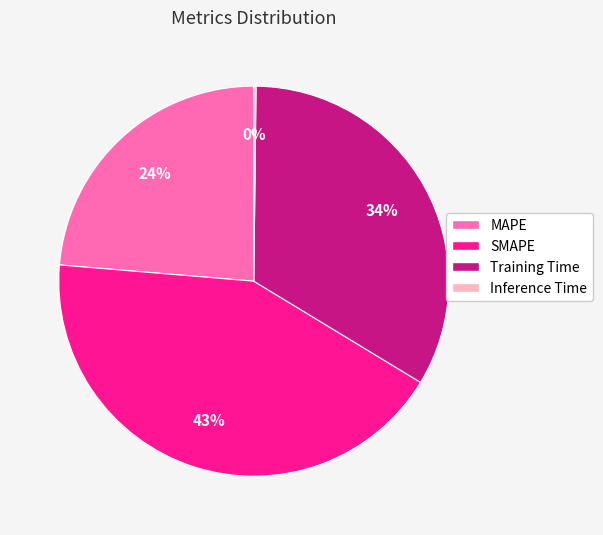

To the nearest percent, what is the difference between the Training Time and SMAPE slice percentages?

9%